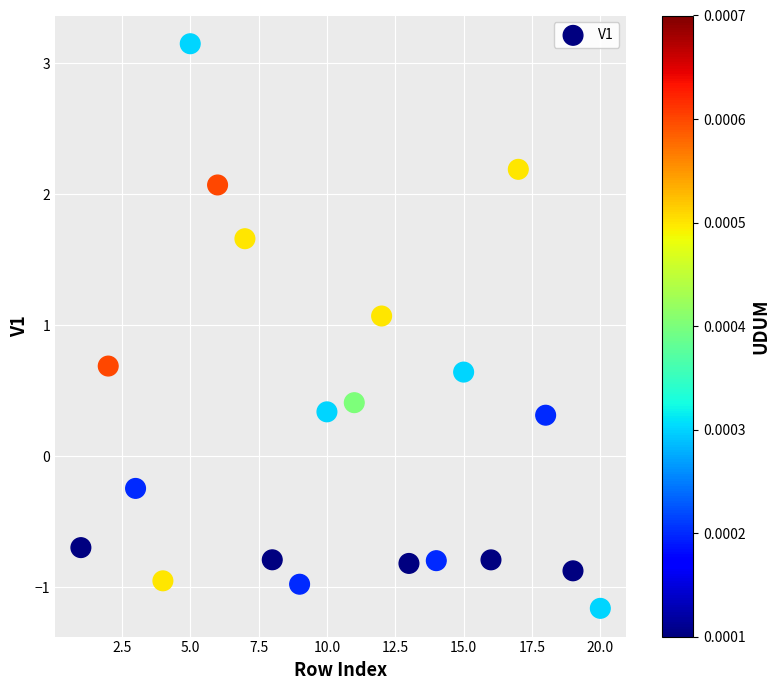

What is the range of X values (max minus min)?

19.0